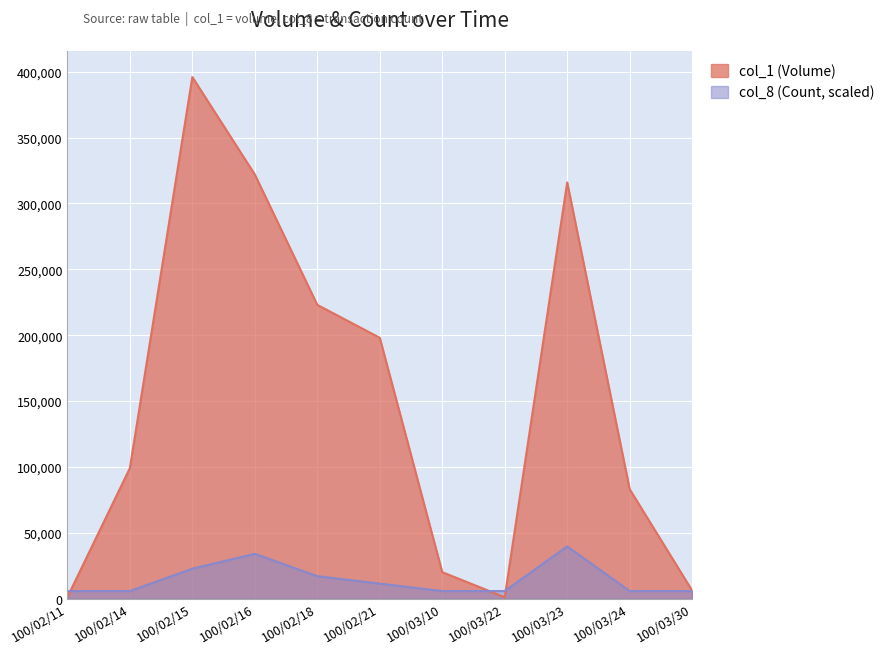

Reading left to right, transcribe all the data shown in this chart.

col_1 (Volume): 1000.0	99000.0	396000.0	322000.0	223000.0	198000.0	20000.0	1000.0	316000.0	83000.0	6000.0
col_8 (Count): 5657.1	5657.1	22628.6	33942.9	16971.4	11314.3	5657.1	5657.1	39600.0	5657.1	5657.1